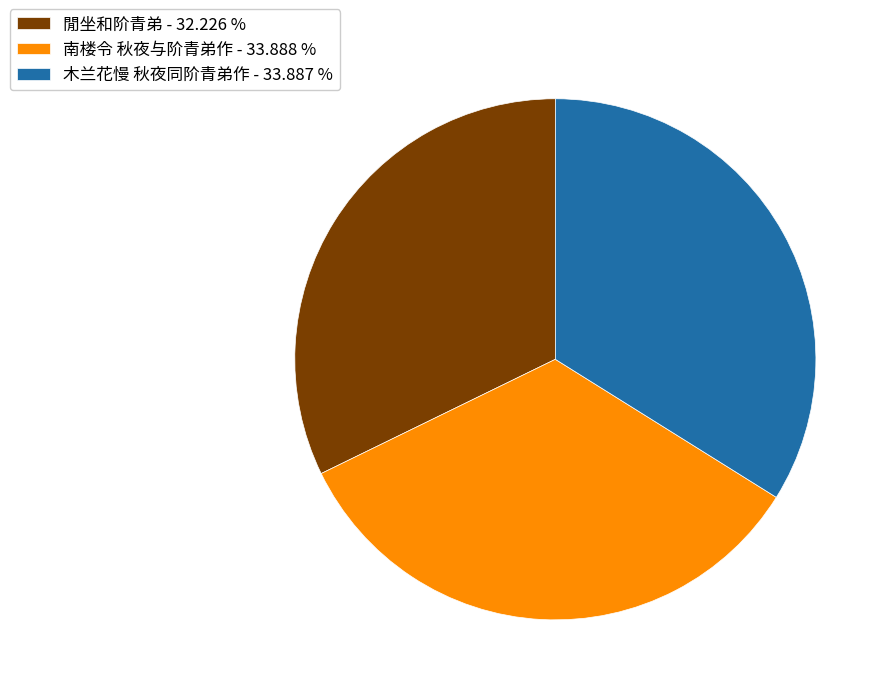

Is there any slice that represents more than half of the pie?

No